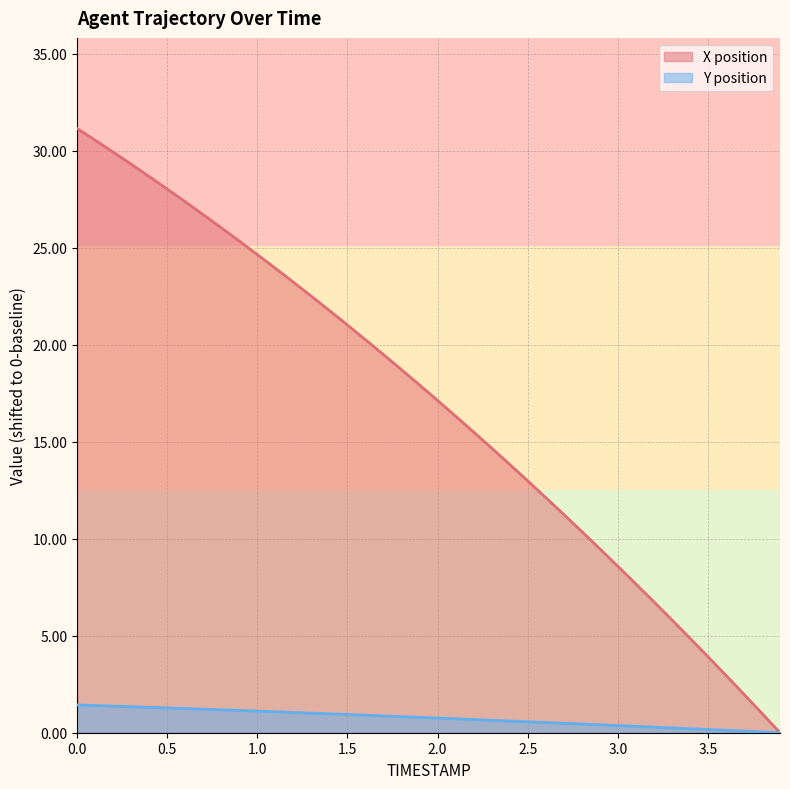

True or false: Y position and X position cross at least once.

False